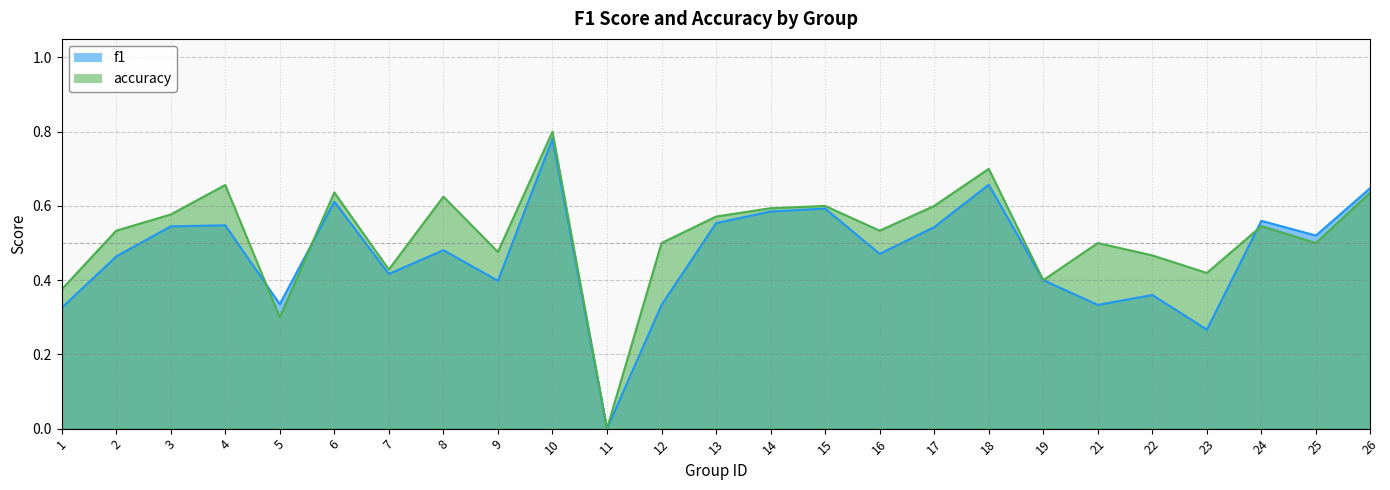

Does the chart display data point markers on the line(s)?

No